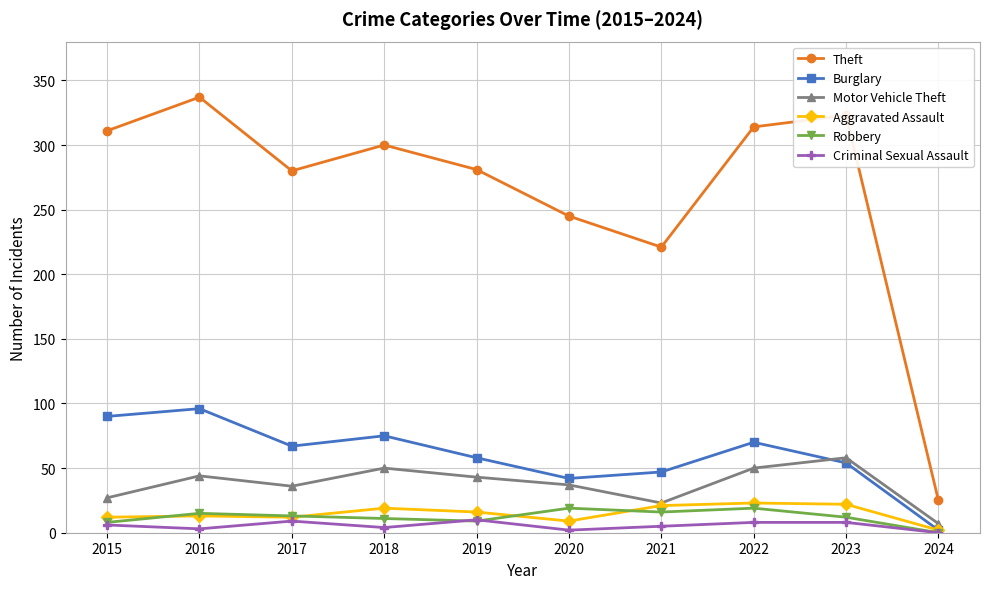

What is the approximate value of Aggravated Assault at 2019?

16